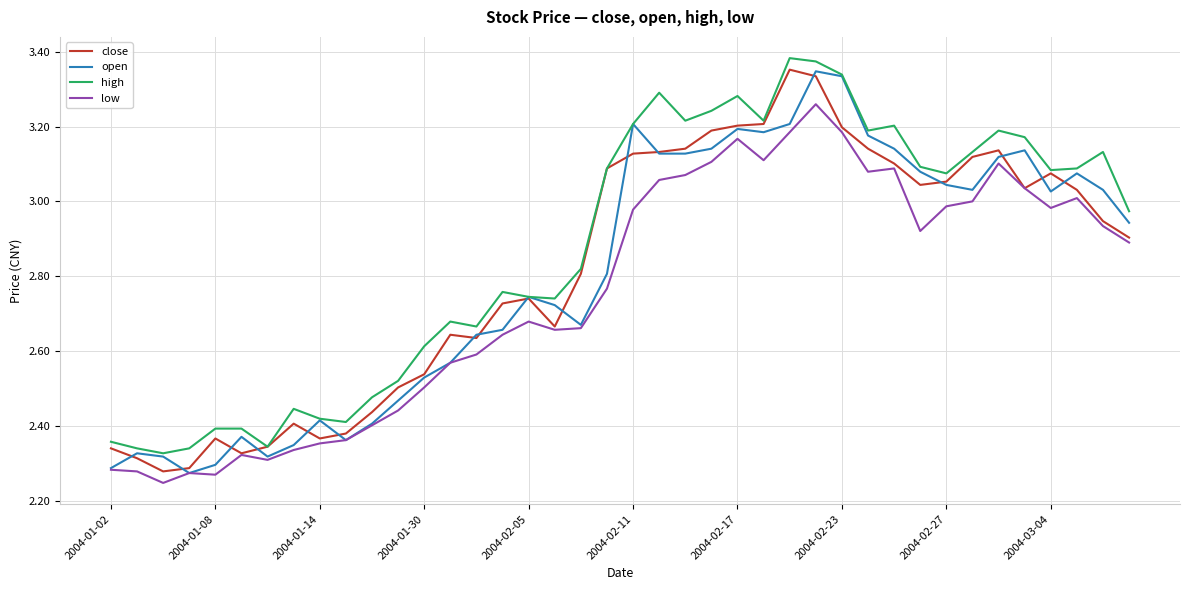

How many lines are shown in the chart?

4